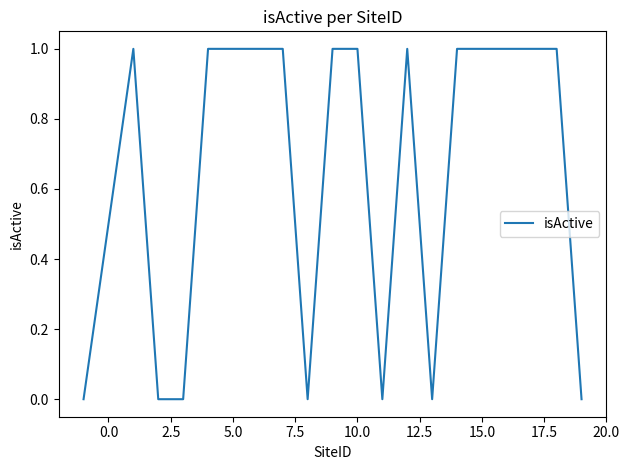

How many lines are shown in the chart?

1